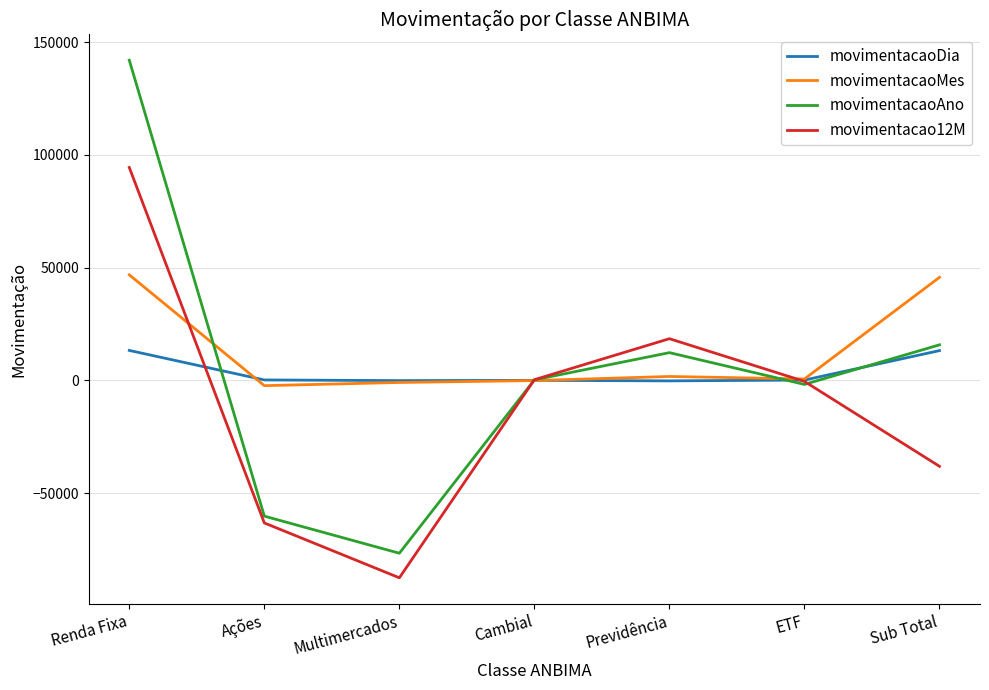

Where is the first local minimum for movimentacaoAno?

Multimercados